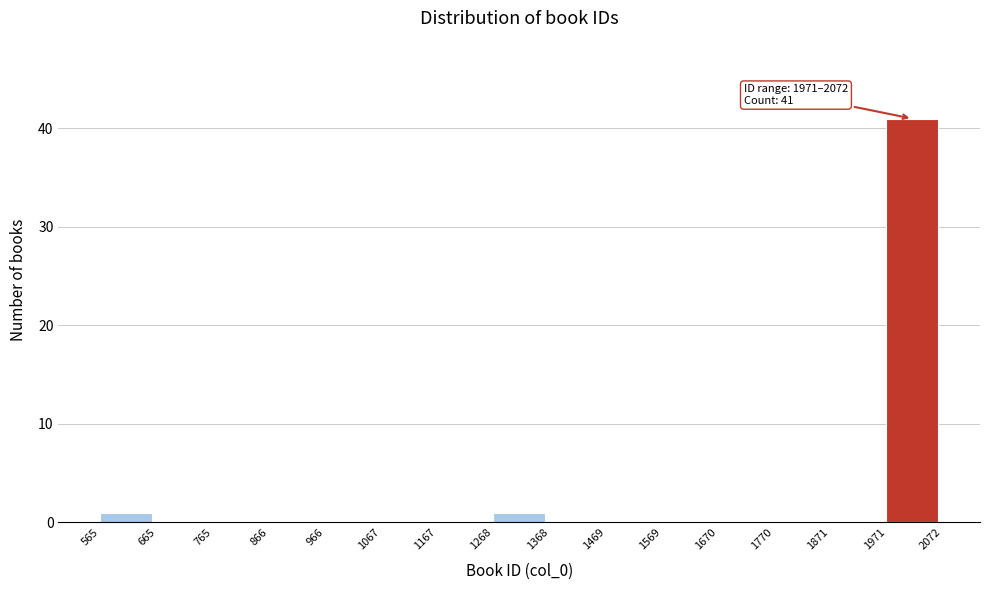

Which range on the x-axis has the tallest bar?

1971 to 2072